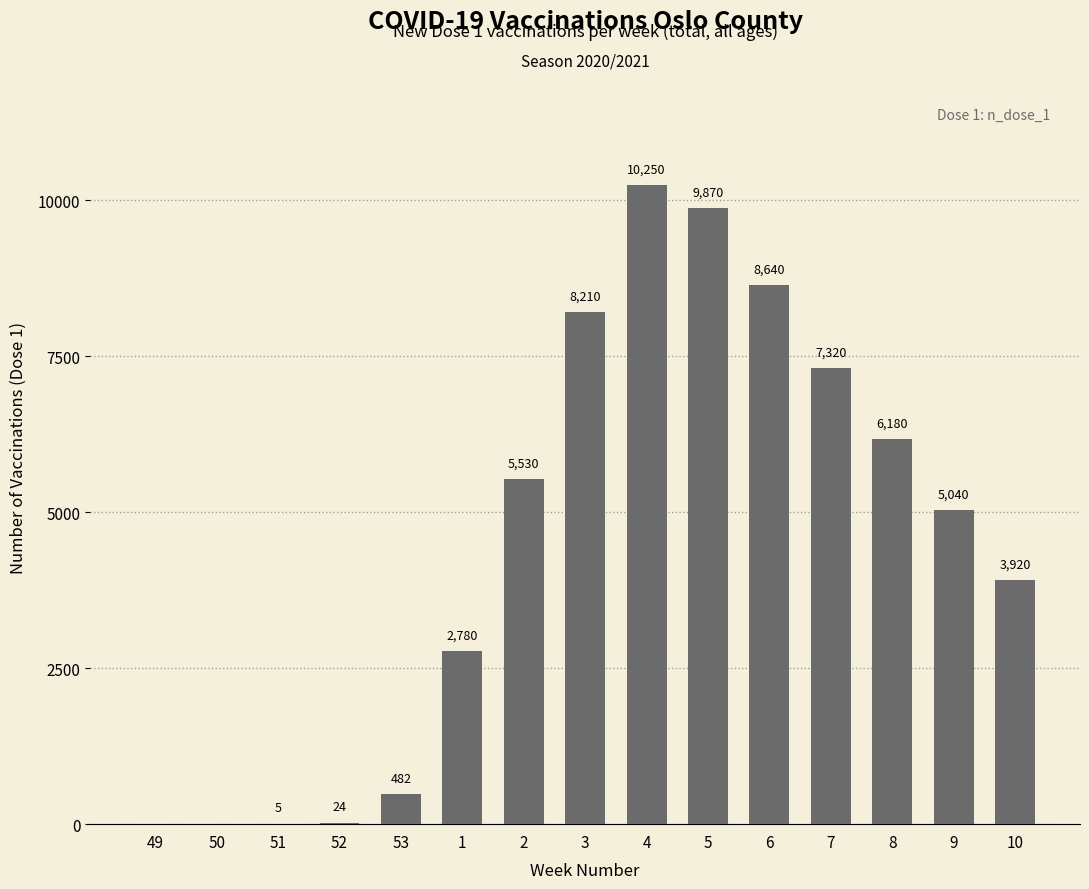

Which category has the highest value across all series?

4